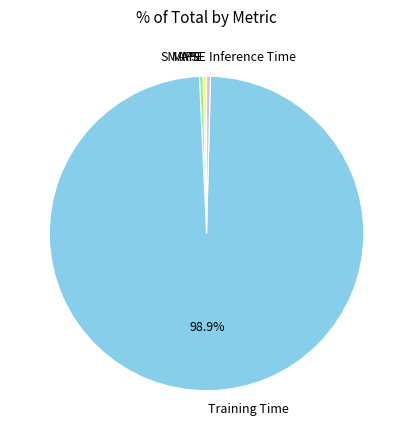

Do SMAPE and Training Time together represent more than half of the pie?

Yes